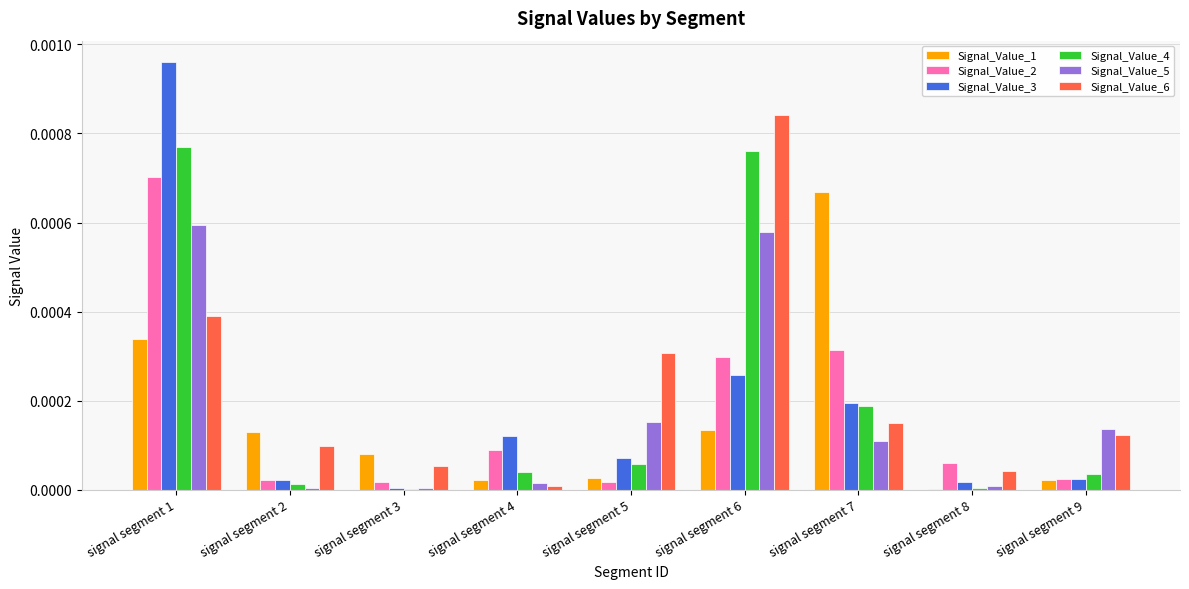

Which category has the highest value in the Signal_Value_5 series?

signal segment 1